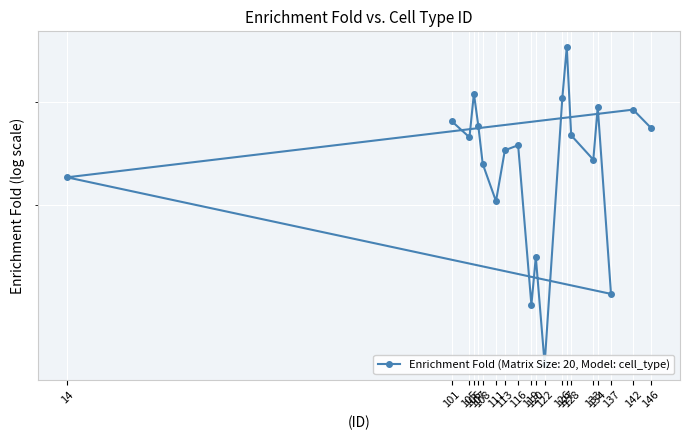

How many distinct data groups are displayed?

1